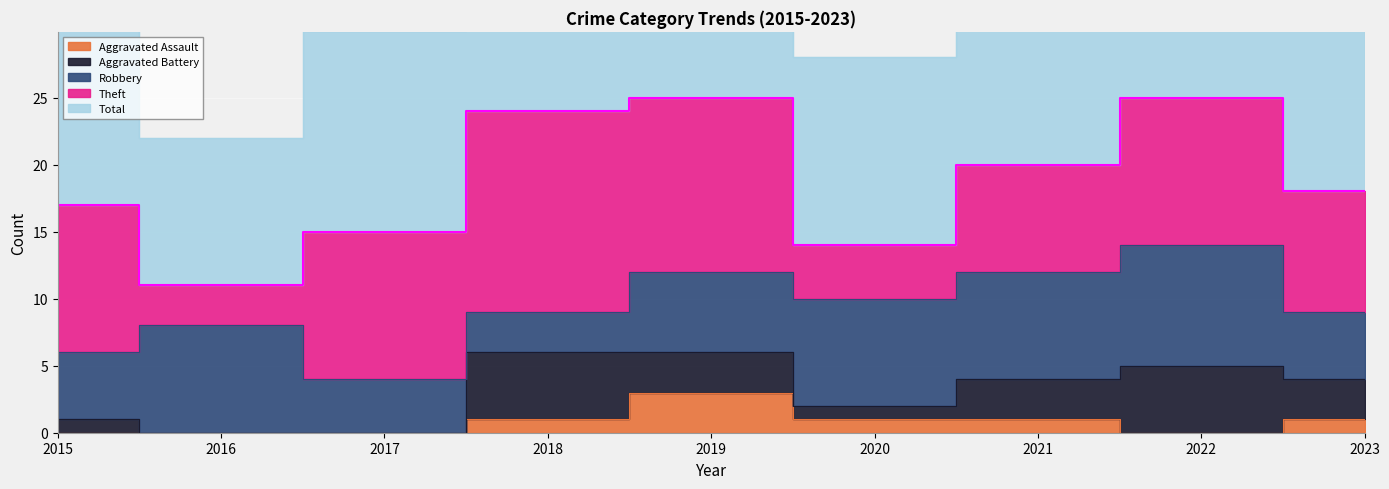

Rank the series at 2023 from highest to lowest value.

Total, Theft, Robbery, Aggravated Battery, Aggravated Assault